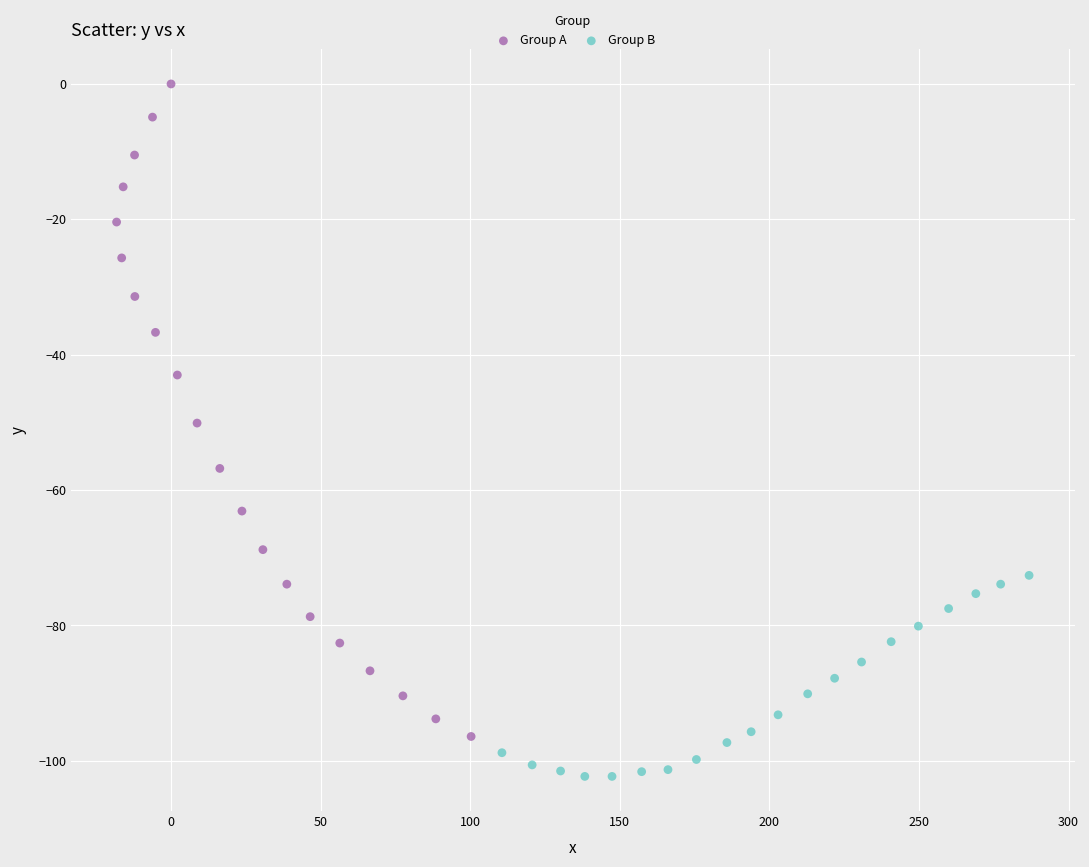

Which series contains the highest Y value?

Group A